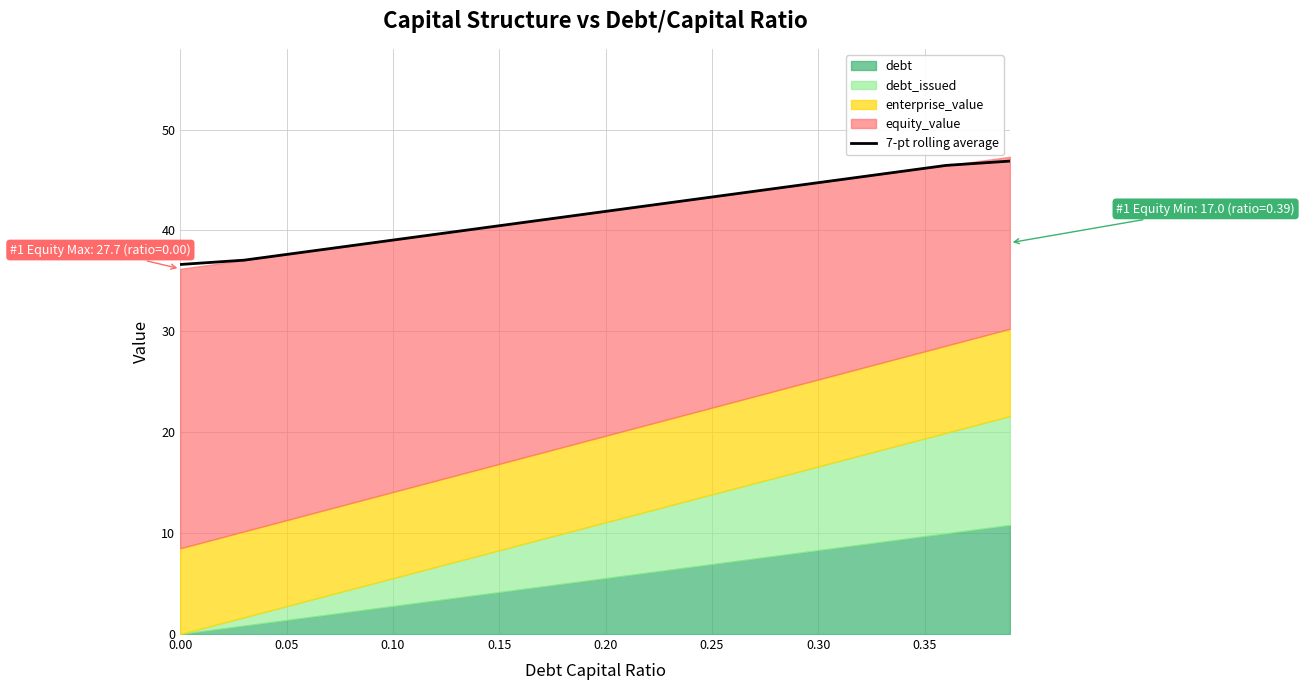

How many lines are shown in the chart?

1